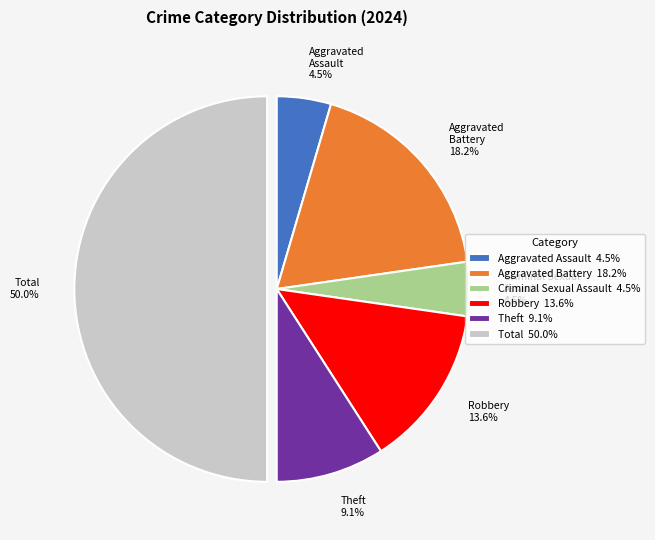

How many segments does this pie chart have?

6